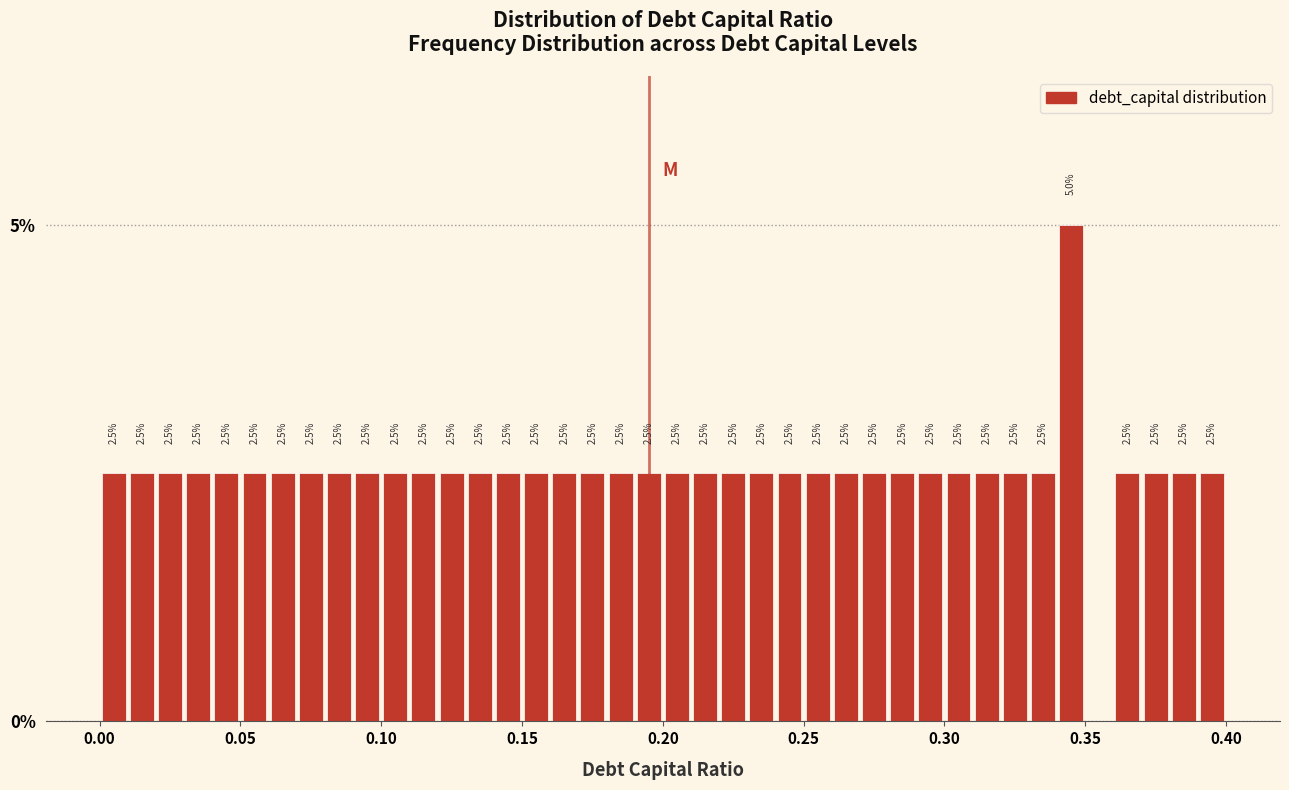

Read against the x-axis, roughly where is the centre of the tallest bar?

0.345